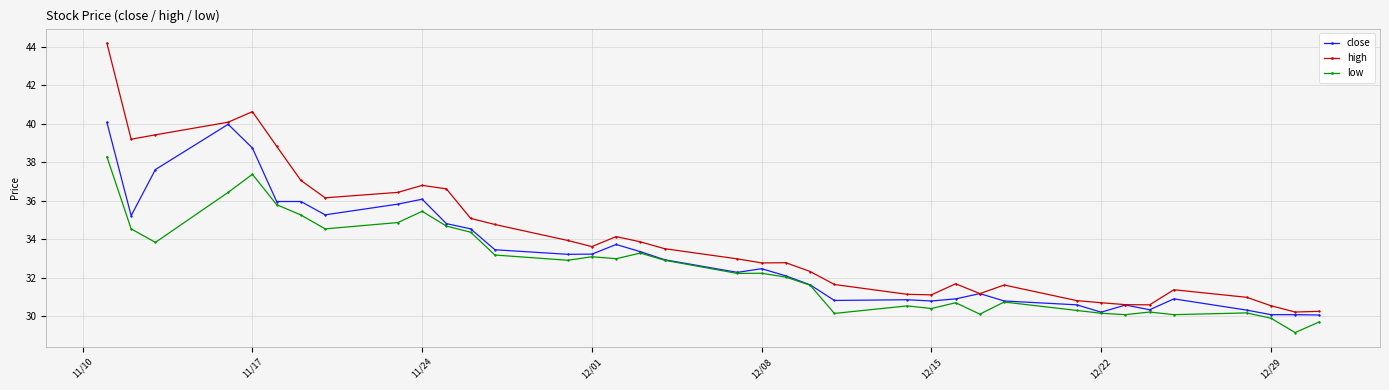

List the series in order of their overall mean, lowest first.

low, close, high